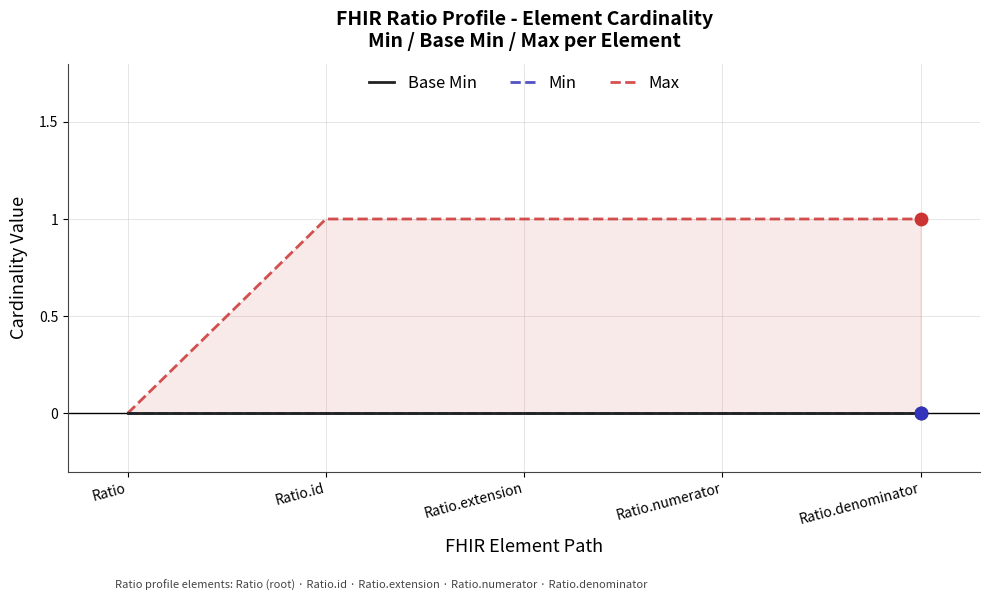

Which series has the largest total across all categories?

Max